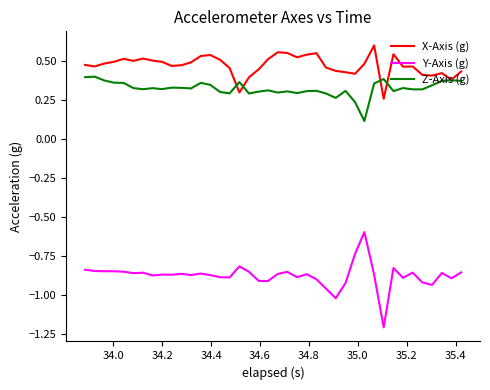

Rank the series by their maximum value, from highest to lowest.

X-Axis (g), Z-Axis (g), Y-Axis (g)